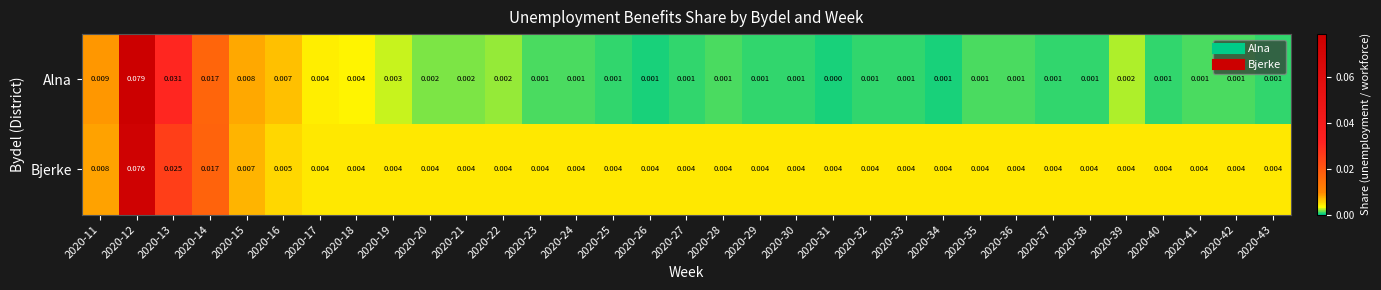

Rank the series by their average value, from highest to lowest.

Bjerke, Alna